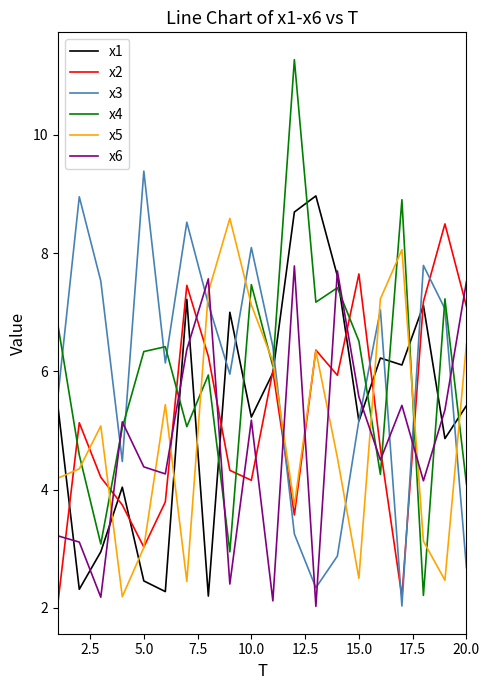

True or false: x6 and x2 intersect in this chart.

True